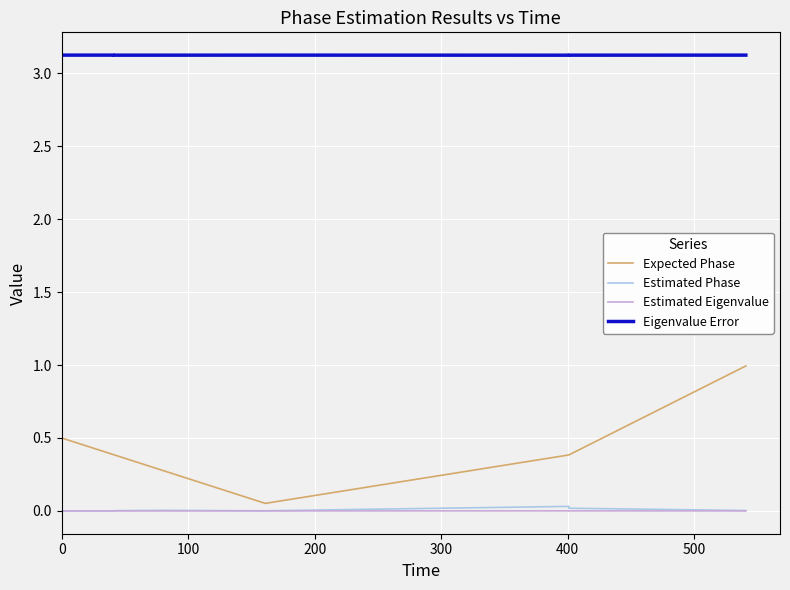

What is the average value of the Expected Phase series?

0.5